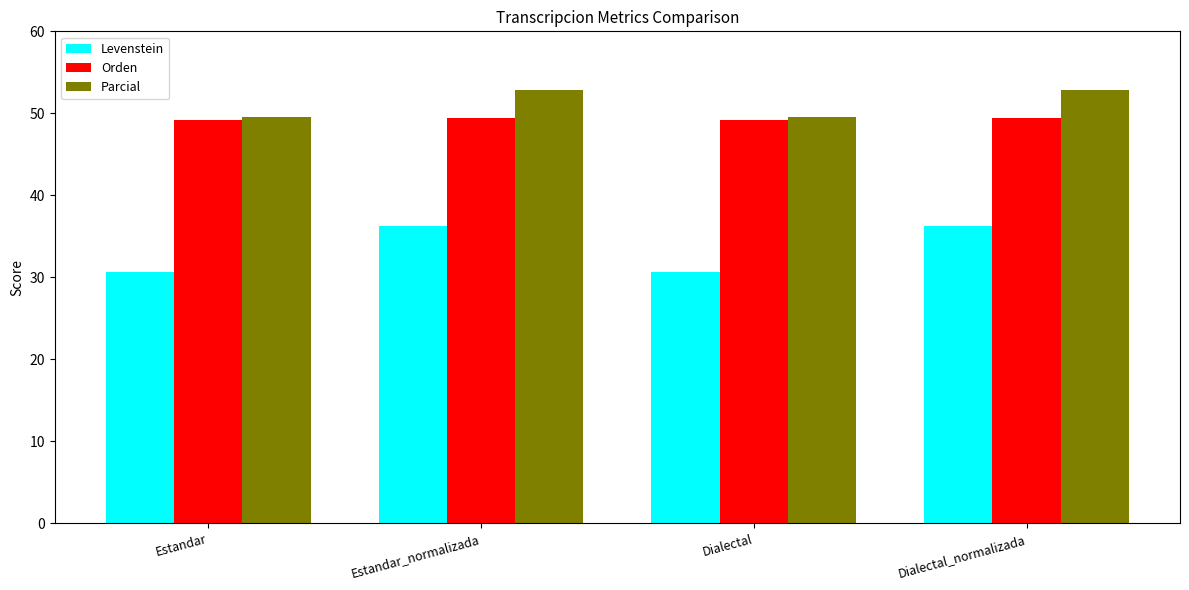

What is the sum of the Orden values at Estandar and Dialectal_normalizada?

98.6